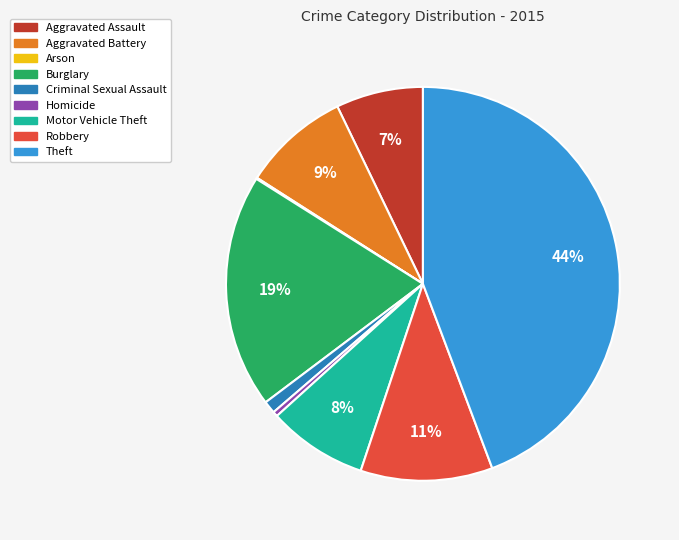

Is it true that Homicide is 0% of the pie?

True